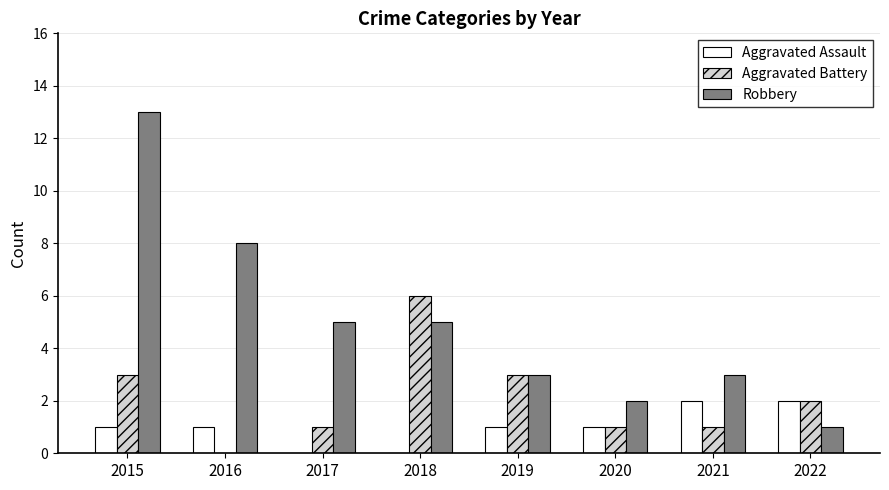

What is the sum of the Aggravated Battery values at 2016 and 2015?

3